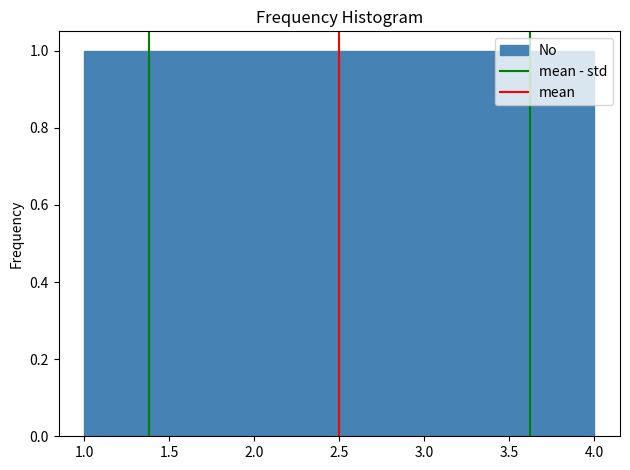

Reading left to right, transcribe this chart: for each bar, give the range it covers on the x-axis and its height. The values are not printed on the chart, so give them approximately, as read against the axis.

1.00 to 1.75: 1
1.75 to 2.50: 1
2.50 to 3.25: 1
3.25 to 4.00: 1